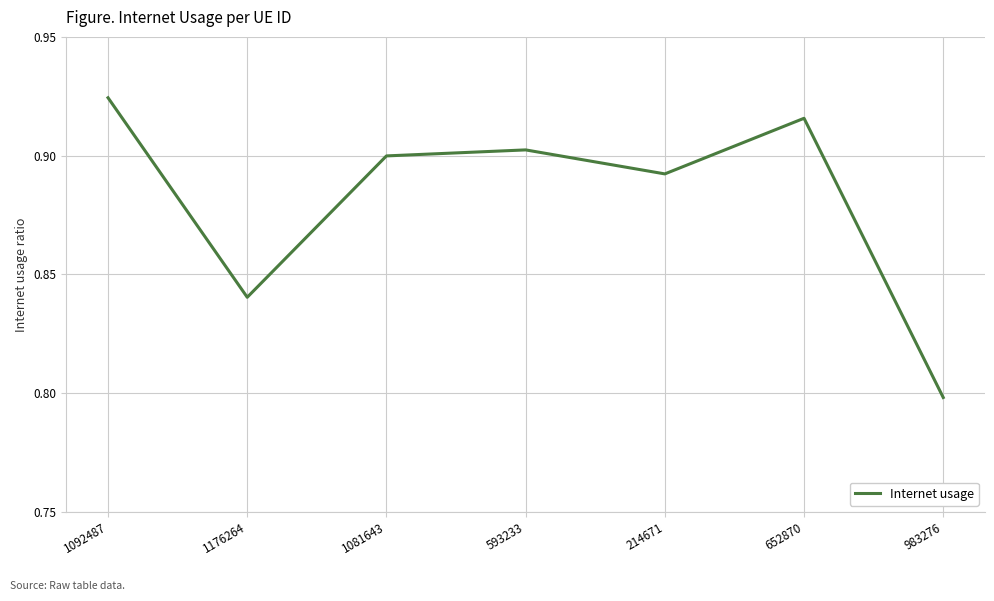

True or false: there are more than 1 points higher than both neighbors.

True